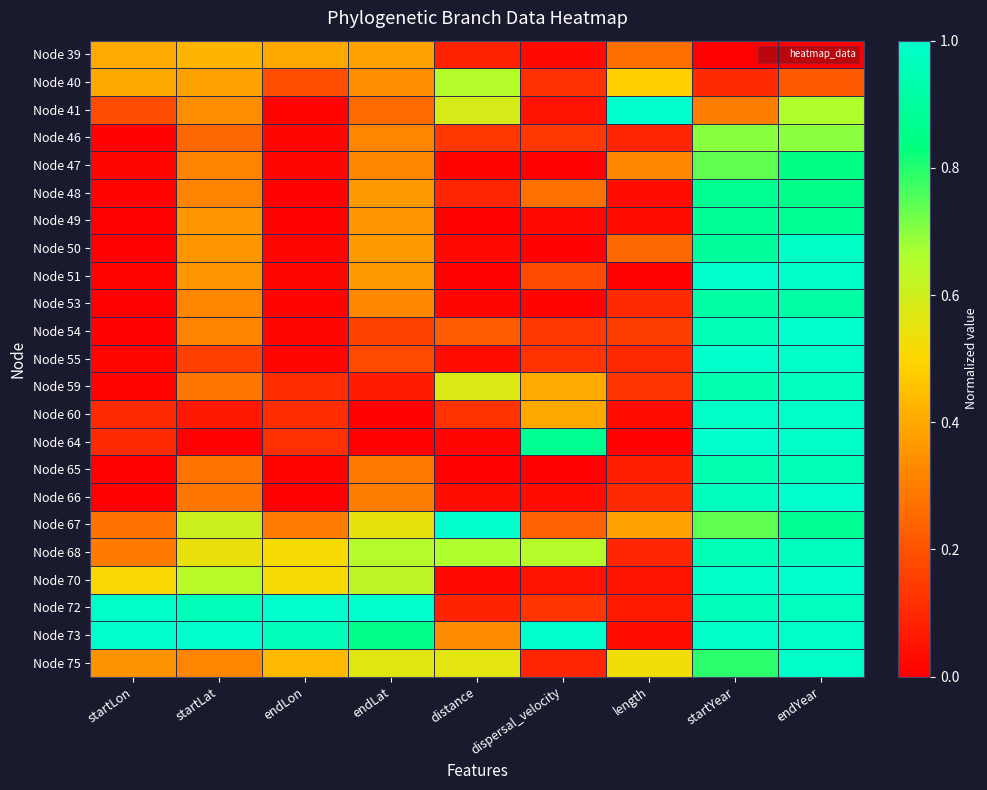

What is the spread (max minus min) of values at endYear?

1.0